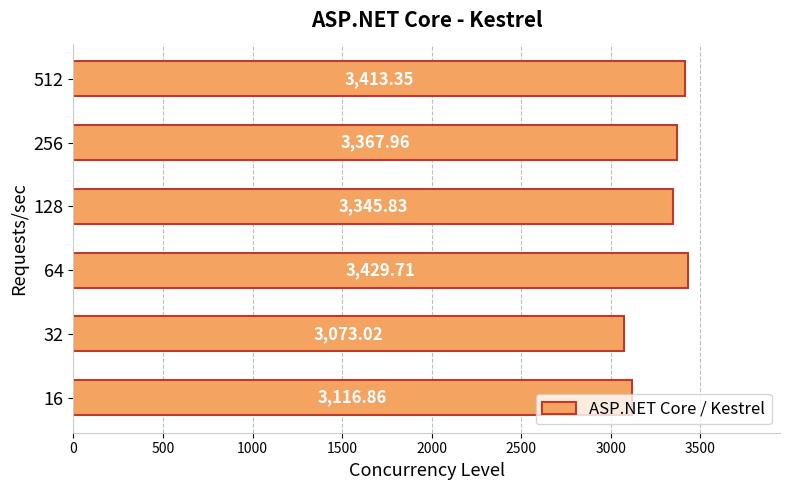

What is the maximum value shown in the chart?

3429.7